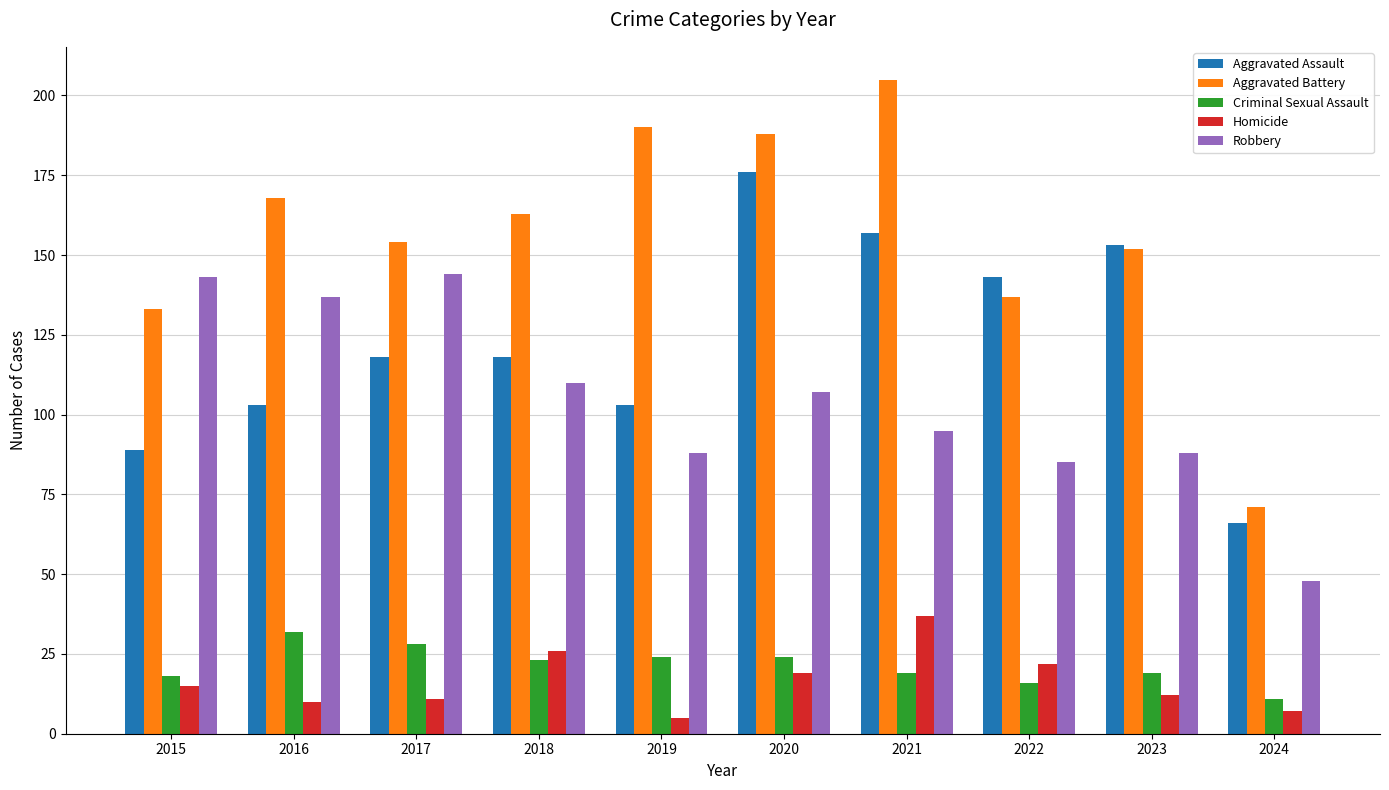

Which category has the highest value in the Aggravated Battery series?

2021